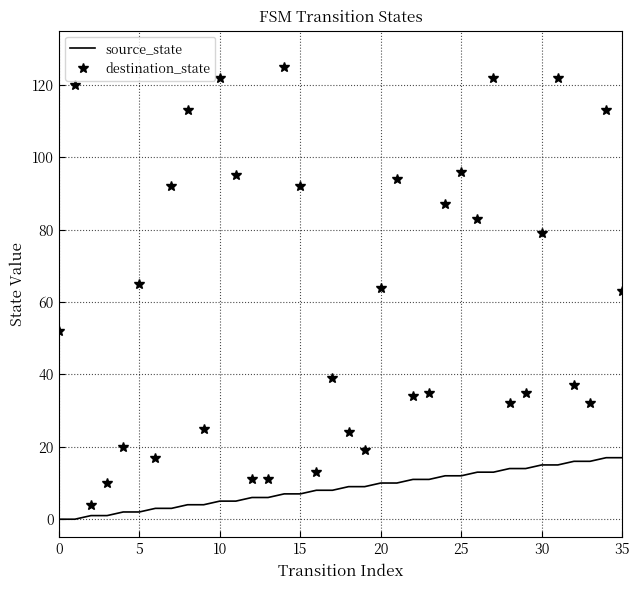

What is the difference between the maximum and minimum values in the source_state series?

17